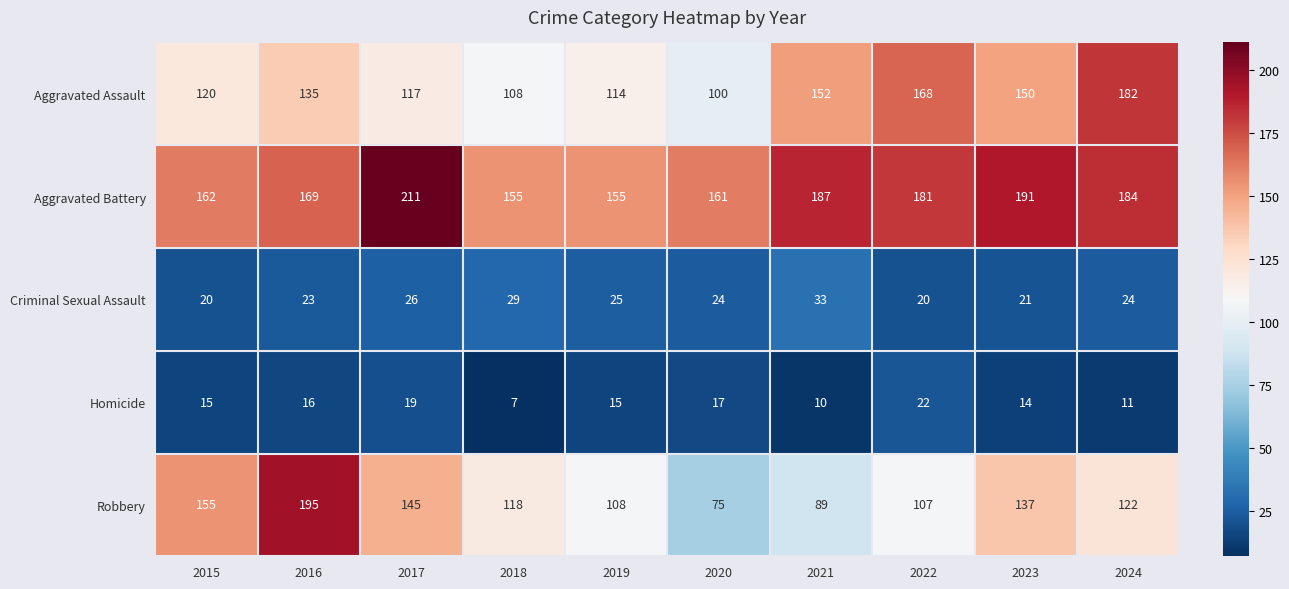

What is the approximate value of Aggravated Battery at 2019?

155